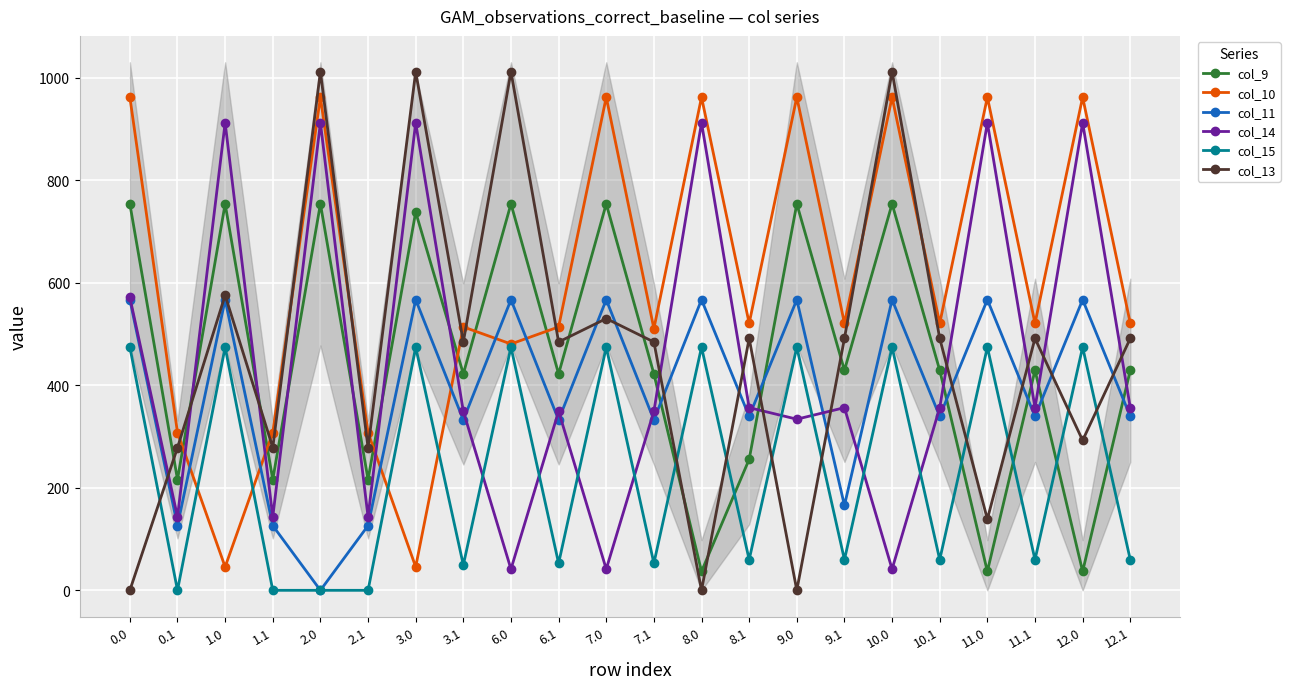

What value does the col_11 series have at 1.0?

566.8